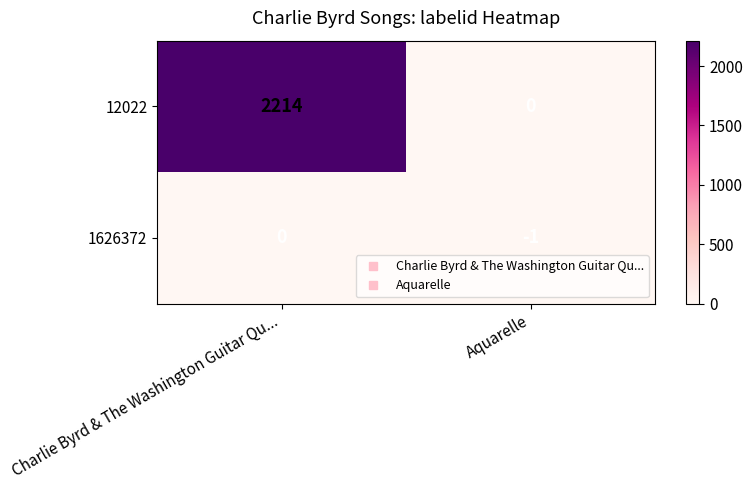

Reading left to right, what are all the values shown in this chart?

12022: 2214	0
1626372: 0	-1